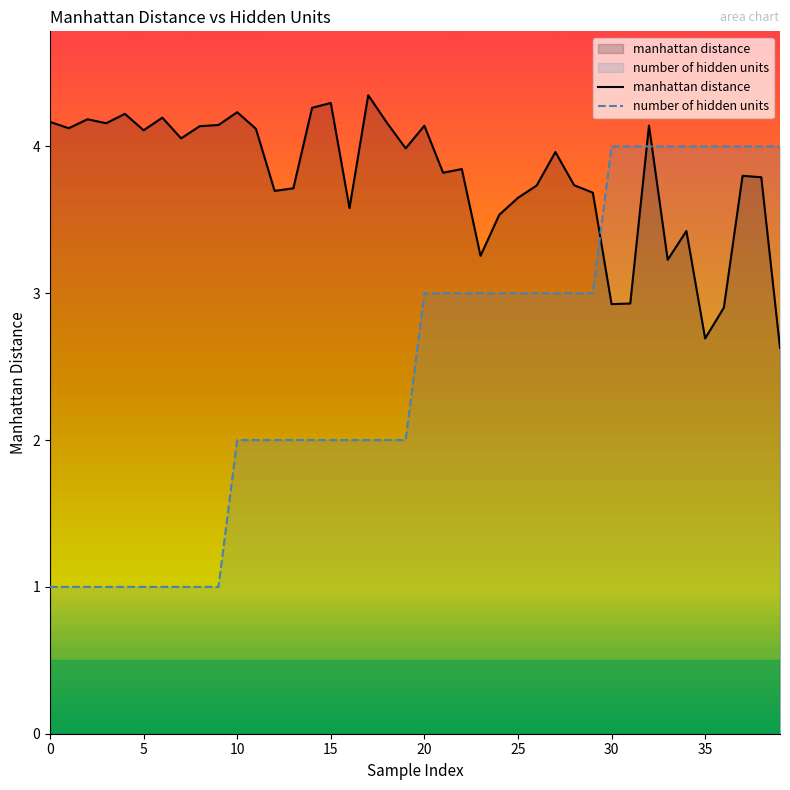

Which series has the largest total across all categories?

manhattan distance